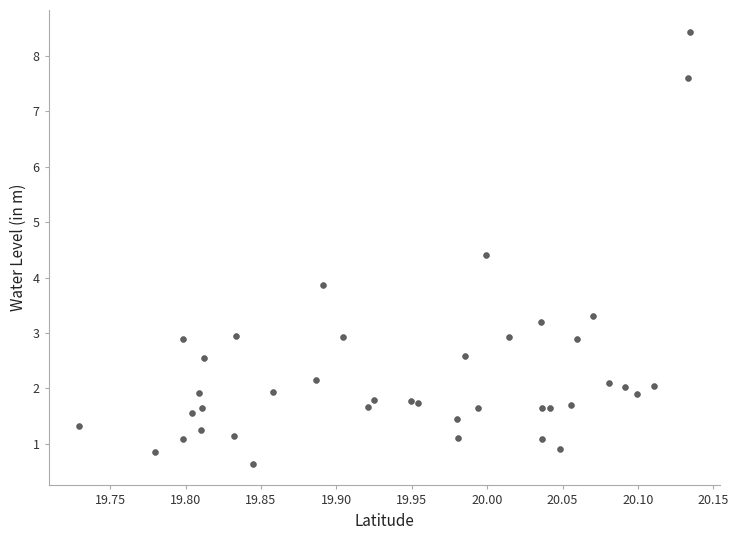

What Y value in the scatter plot is closest to 4?

3.9